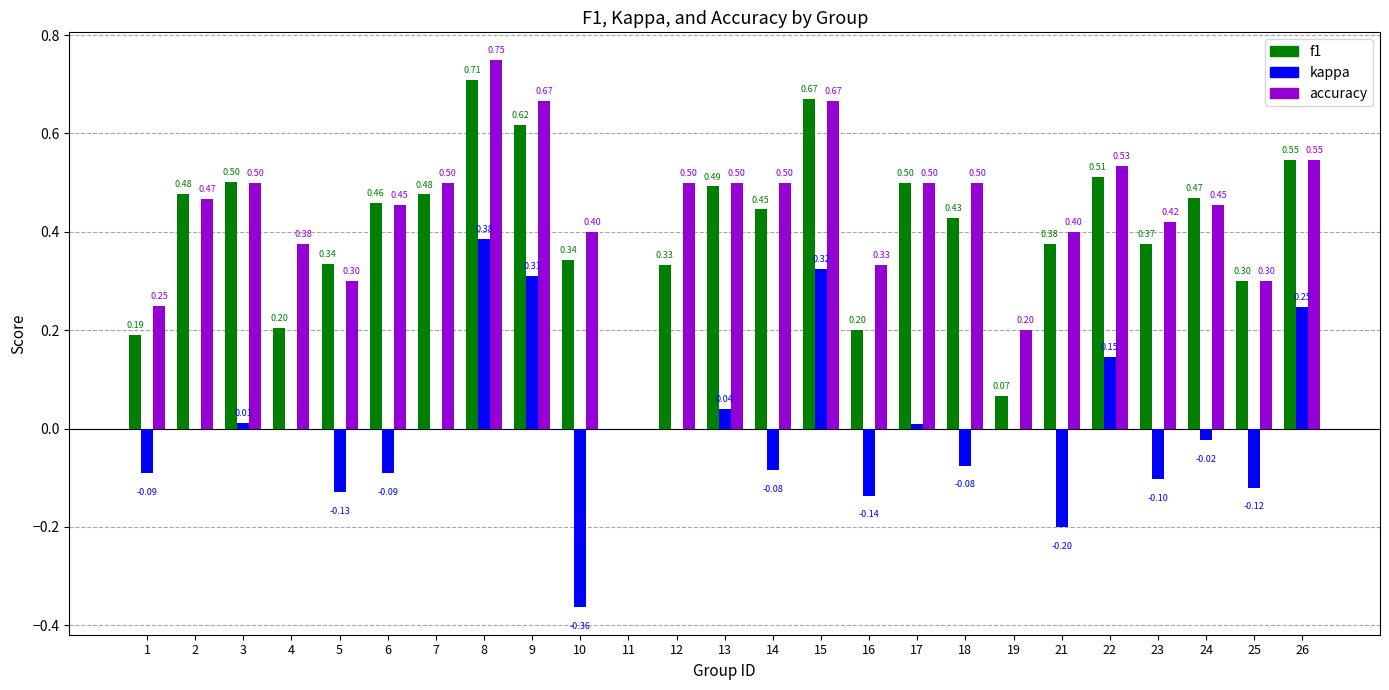

At which category is the sum across all series the highest?

8